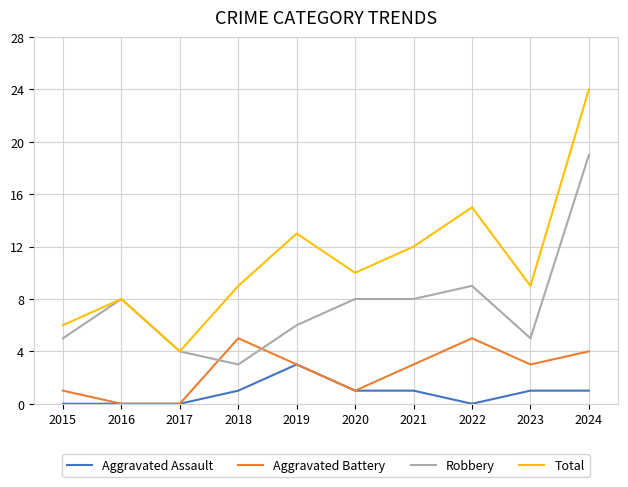

Reading left to right, what are all the values shown in this chart?

Aggravated Assault: 0	0	0	1	3	1	1	0	1	1
Aggravated Battery: 1	0	0	5	3	1	3	5	3	4
Robbery: 5	8	4	3	6	8	8	9	5	19
Total: 6	8	4	9	13	10	12	15	9	24